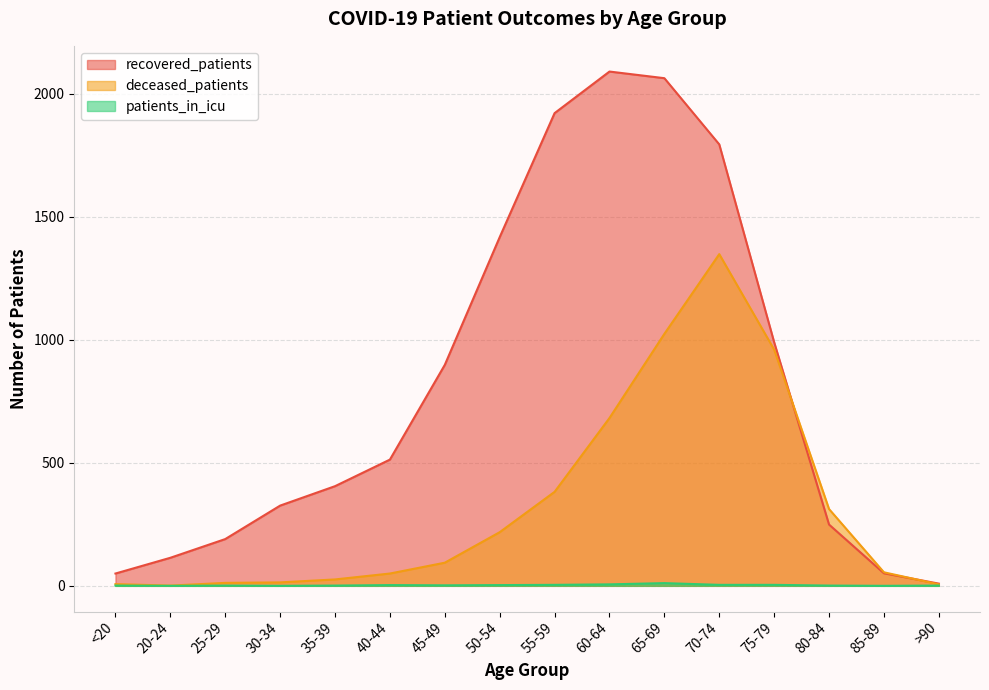

How many categories are shown in the chart?

16